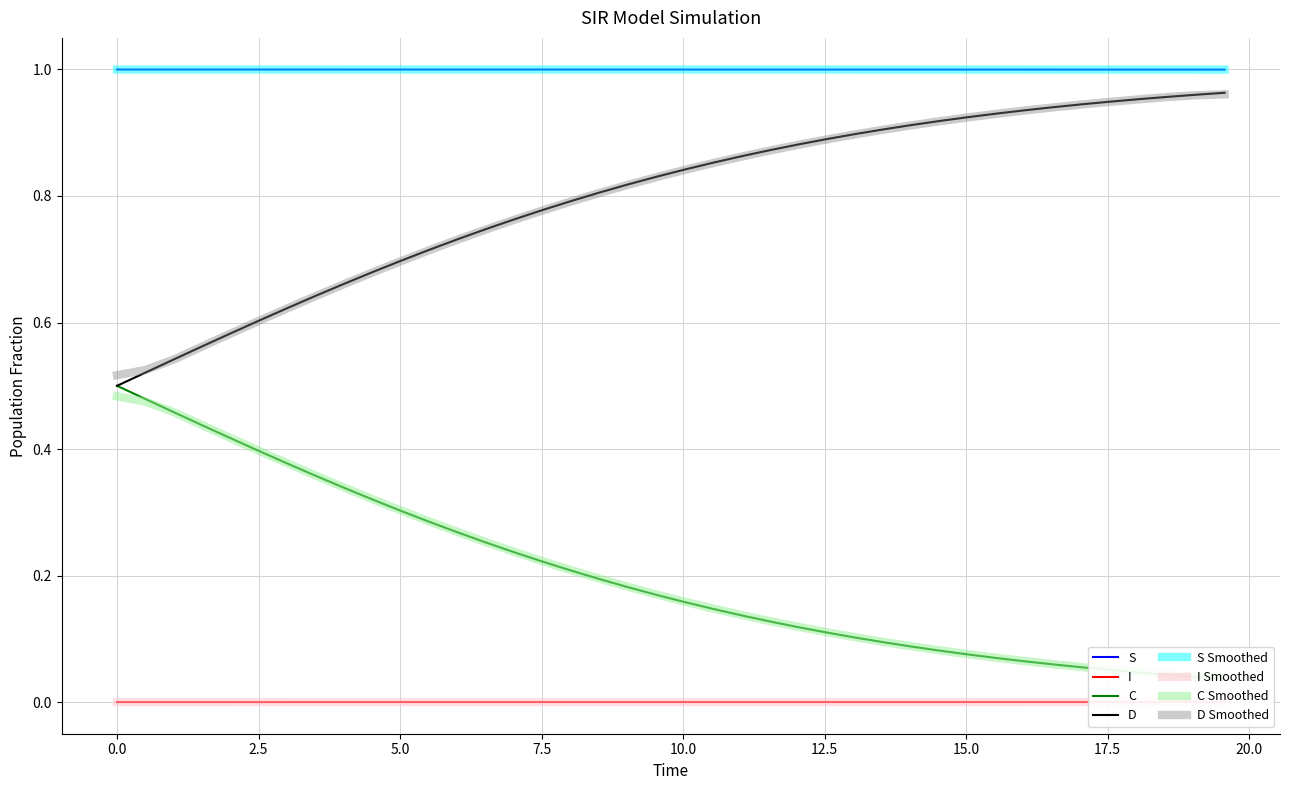

What is the difference between the maximum and second lowest values in the D series?

0.4